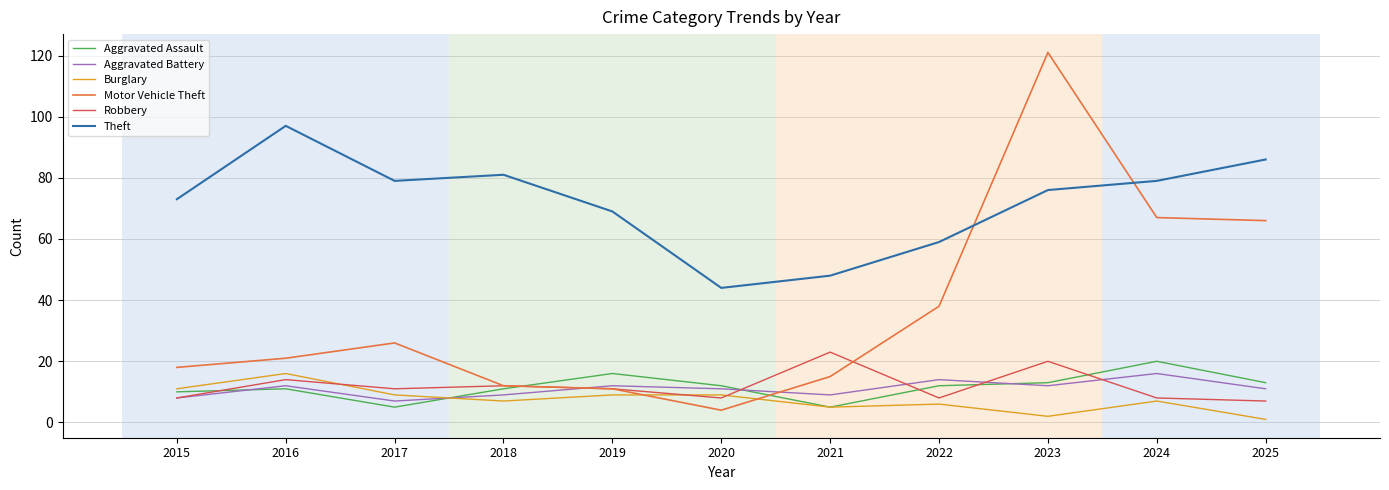

Reading right to left, list all the values displayed in this chart.

Aggravated Assault: 2025=13	2024=20	2023=13	2022=12	2021=5	2020=12	2019=16	2018=11	2017=5	2016=11	2015=10
Aggravated Battery: 2025=11	2024=16	2023=12	2022=14	2021=9	2020=11	2019=12	2018=9	2017=7	2016=12	2015=8
Burglary: 2025=1	2024=7	2023=2	2022=6	2021=5	2020=9	2019=9	2018=7	2017=9	2016=16	2015=11
Motor Vehicle Theft: 2025=66	2024=67	2023=121	2022=38	2021=15	2020=4	2019=11	2018=12	2017=26	2016=21	2015=18
Robbery: 2025=7	2024=8	2023=20	2022=8	2021=23	2020=8	2019=11	2018=12	2017=11	2016=14	2015=8
Theft: 2025=86	2024=79	2023=76	2022=59	2021=48	2020=44	2019=69	2018=81	2017=79	2016=97	2015=73